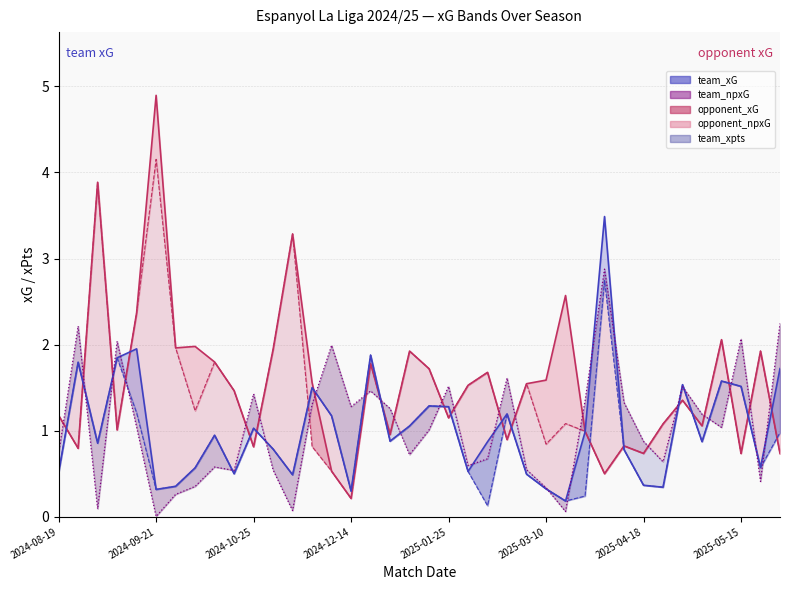

What is the difference between the highest and lowest values at 2025-05-15?

1.6